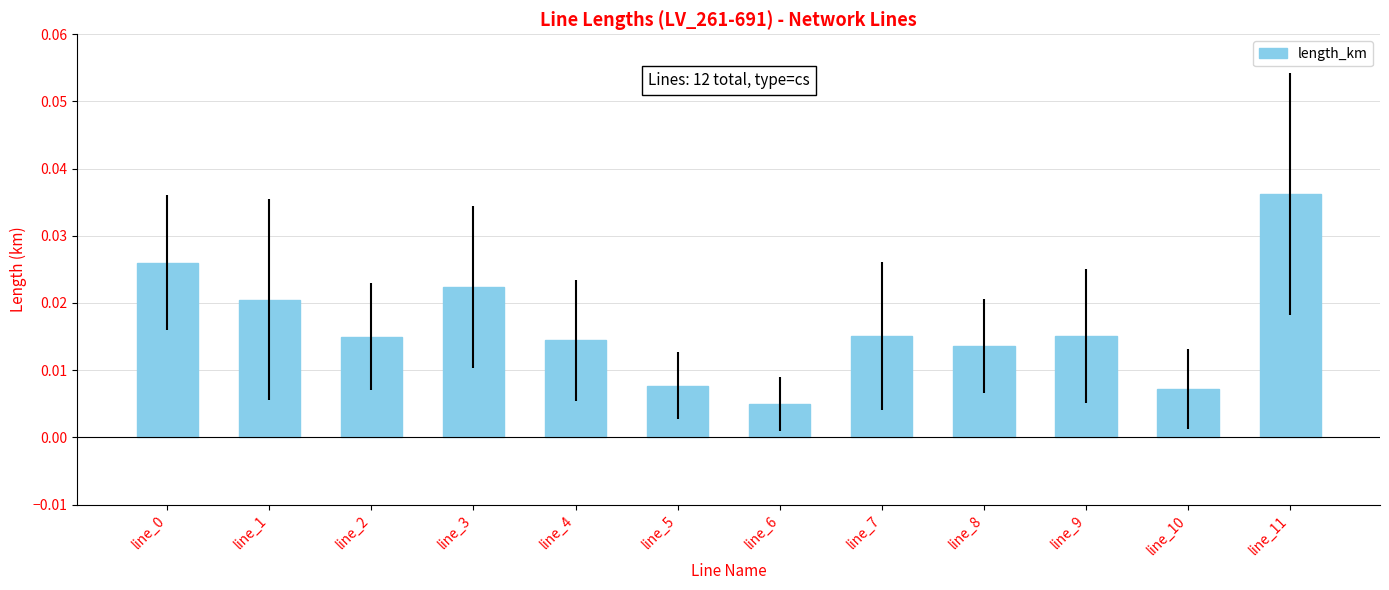

At which category does the chart reach its minimum across all series?

line_6